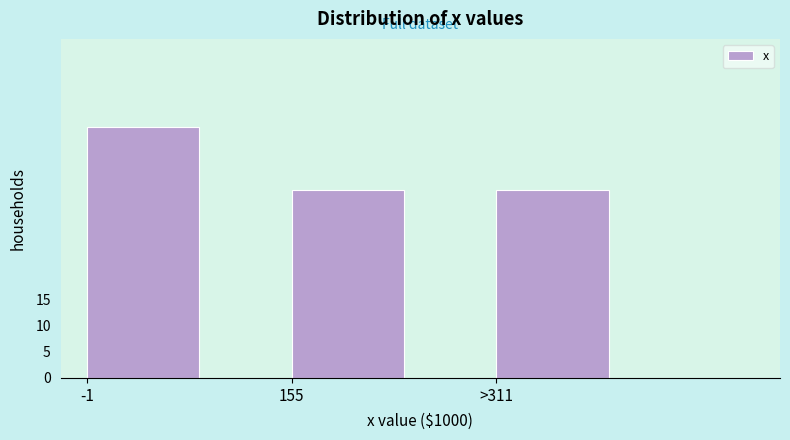

Reading left to right, transcribe all the data shown in this chart.

-1=48	155=36	>311=36